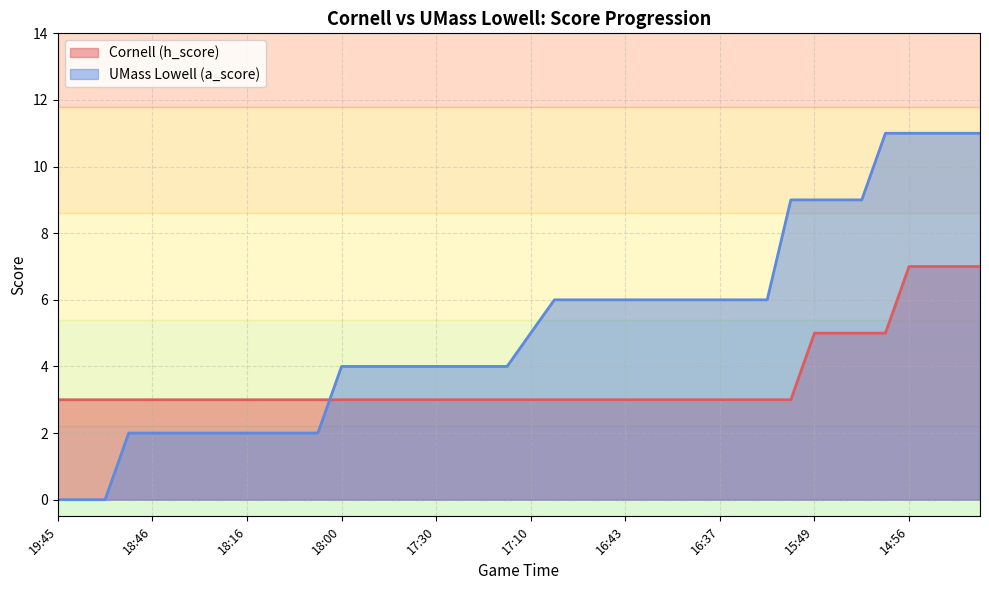

What is the label of the 32nd point from the left?

16:03